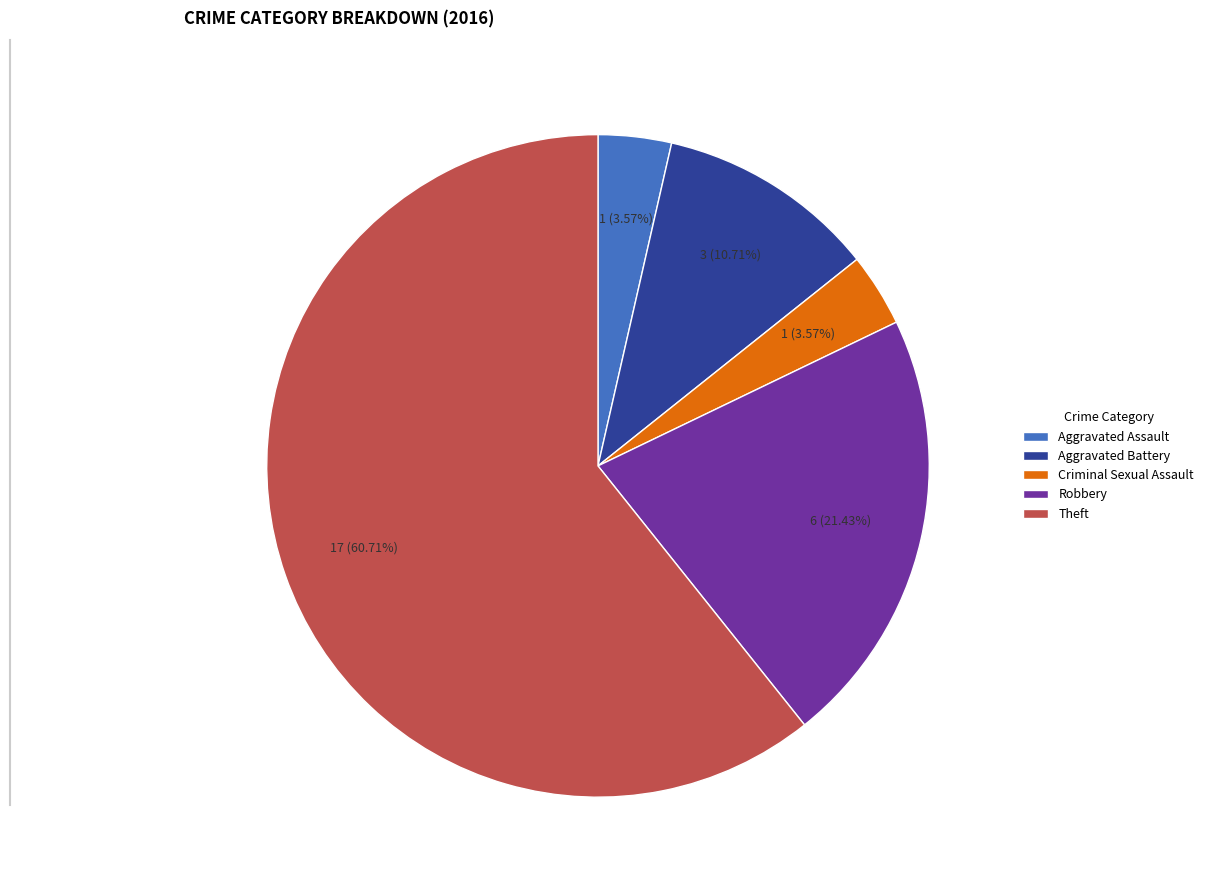

Does Theft represent more than half of the total?

Yes